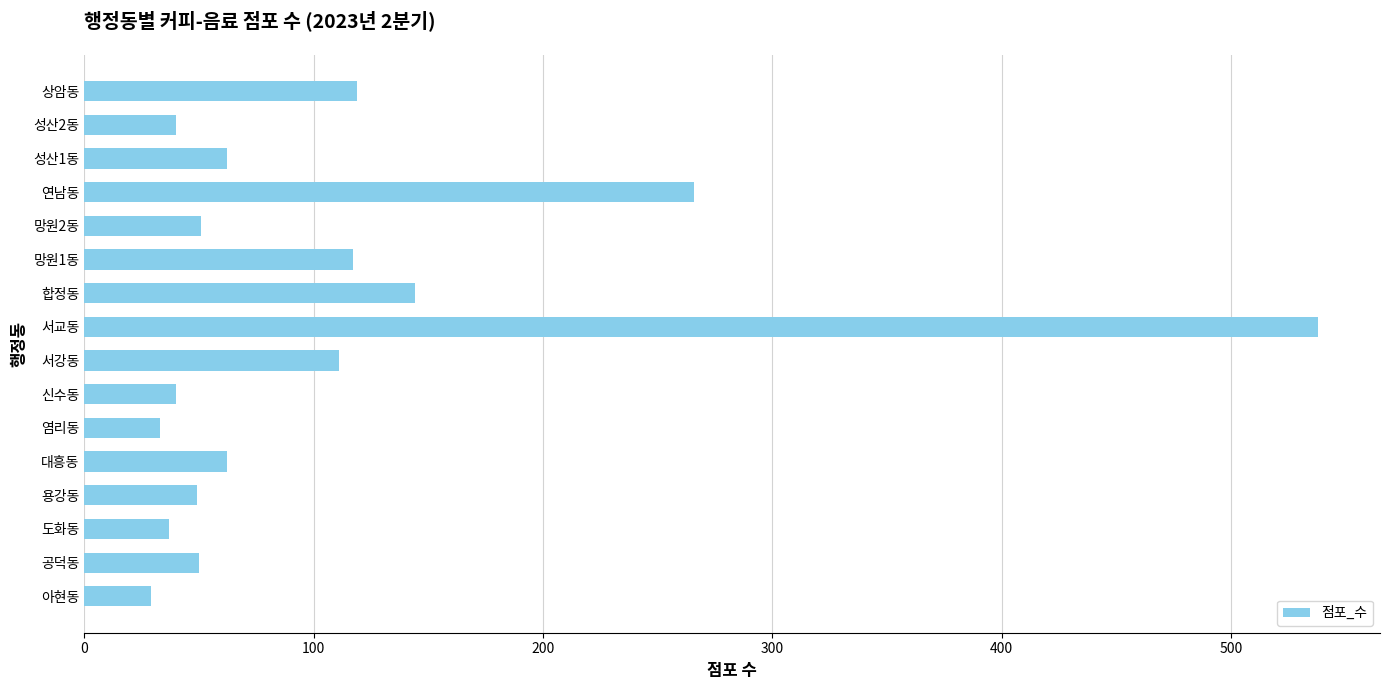

Count the number of data series in this chart.

1